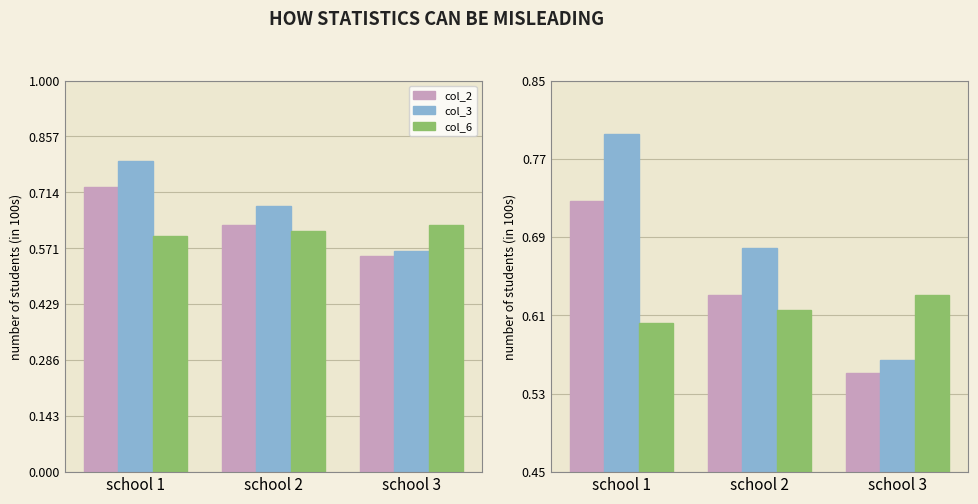

What is the minimum value shown in the chart?

0.6